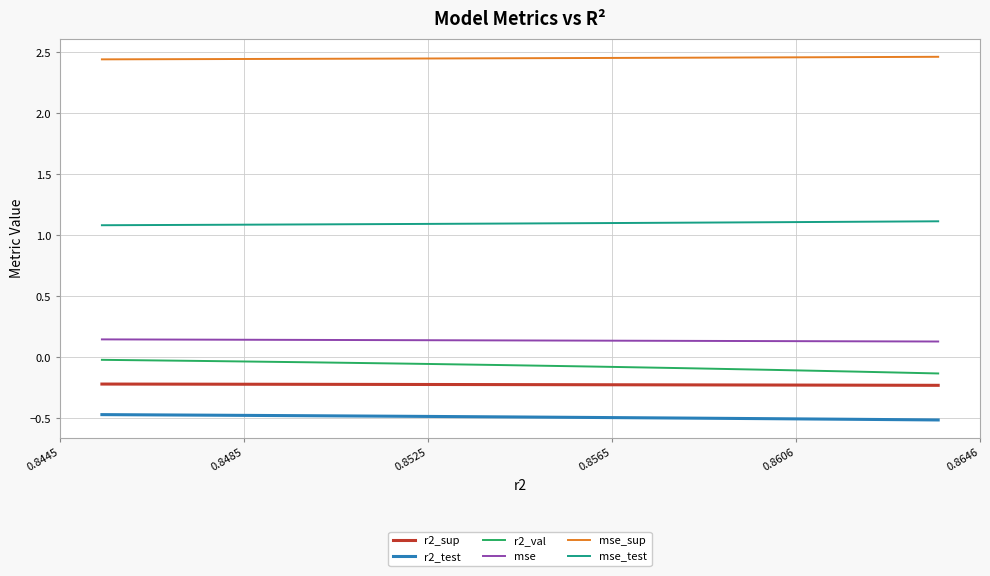

What is the smallest value displayed?

-0.5